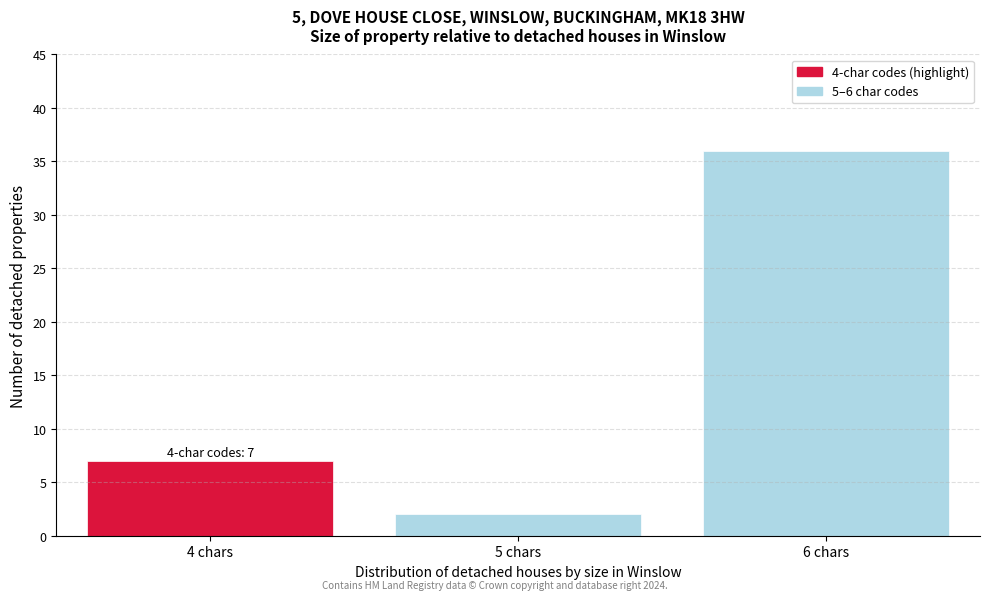

Reading right to left, list all the values displayed in this chart.

6 chars=36	5 chars=2	4 chars=7